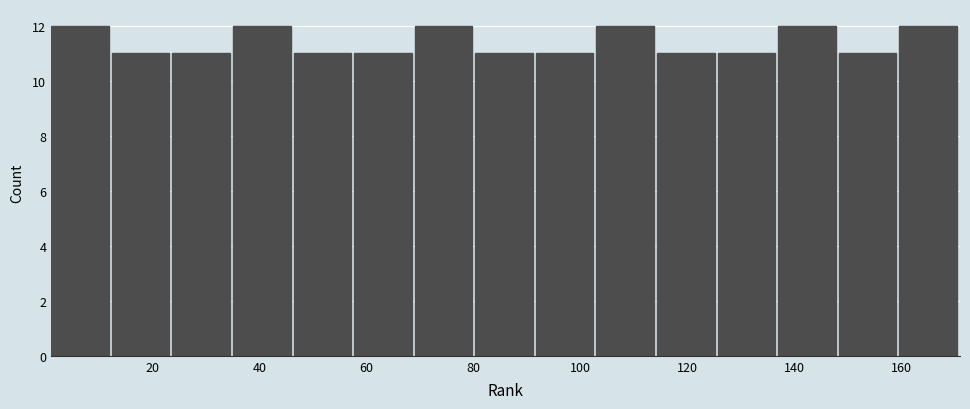

What is the height of the bar covering 160 to 172 on the x-axis? Neither the bar edges nor the heights are printed on the chart, so give them approximately, as read against the axes.

12